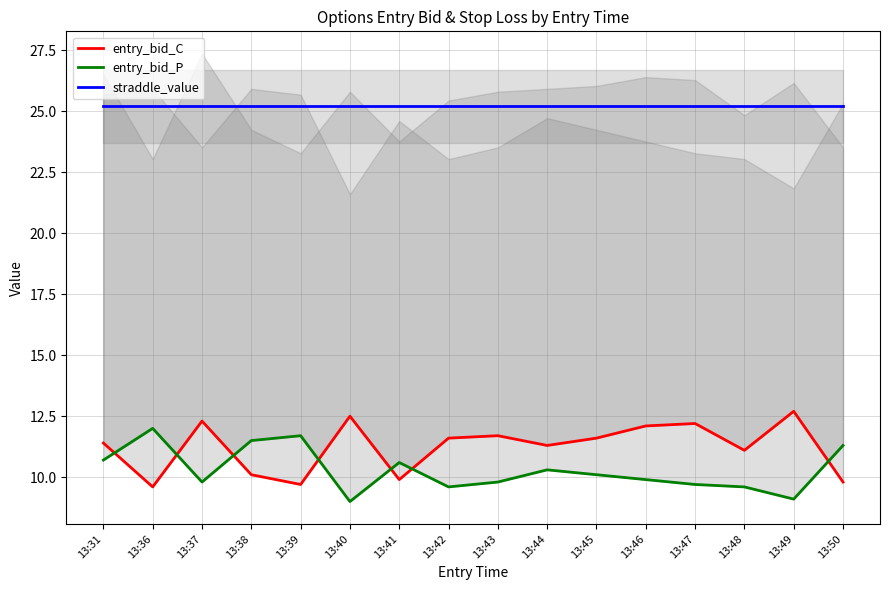

At how many categories does at least one series exceed 17?

16